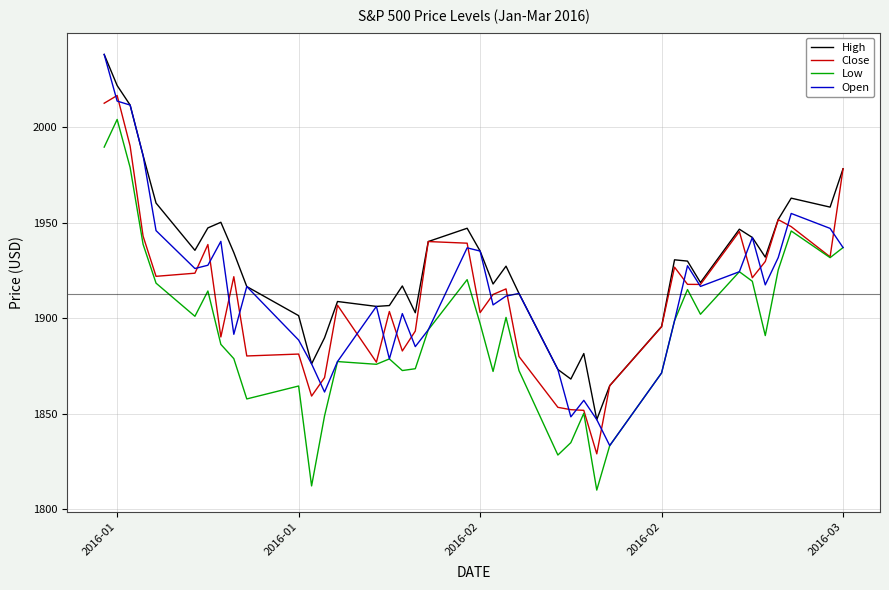

What is the sum of all High values?

77175.2